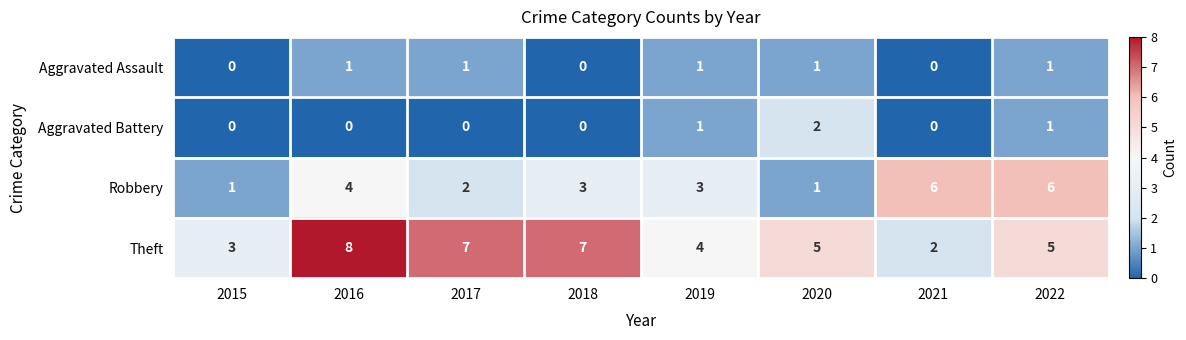

Rank the series by their maximum value, from lowest to highest.

Aggravated Assault, Aggravated Battery, Robbery, Theft